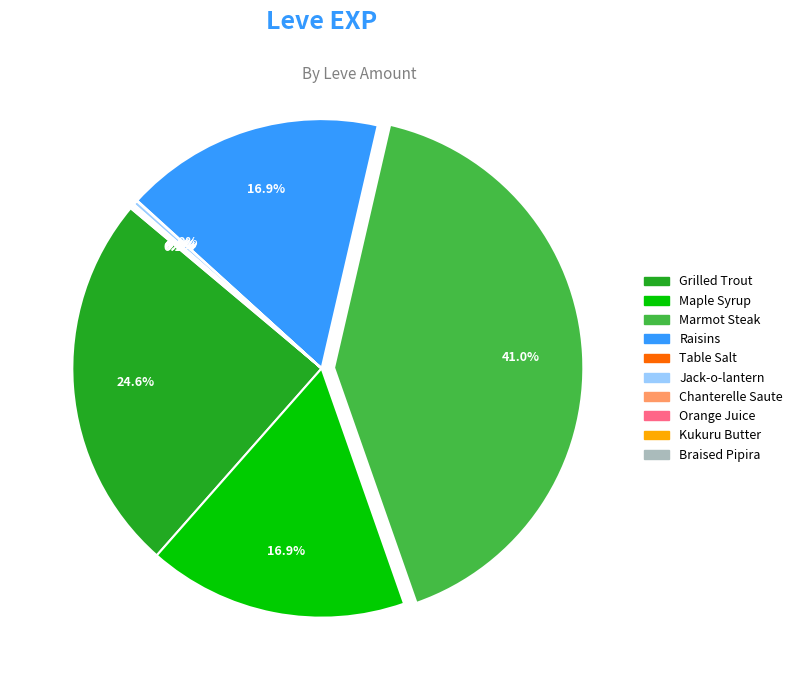

What is the largest slice in the pie chart?

Marmot Steak